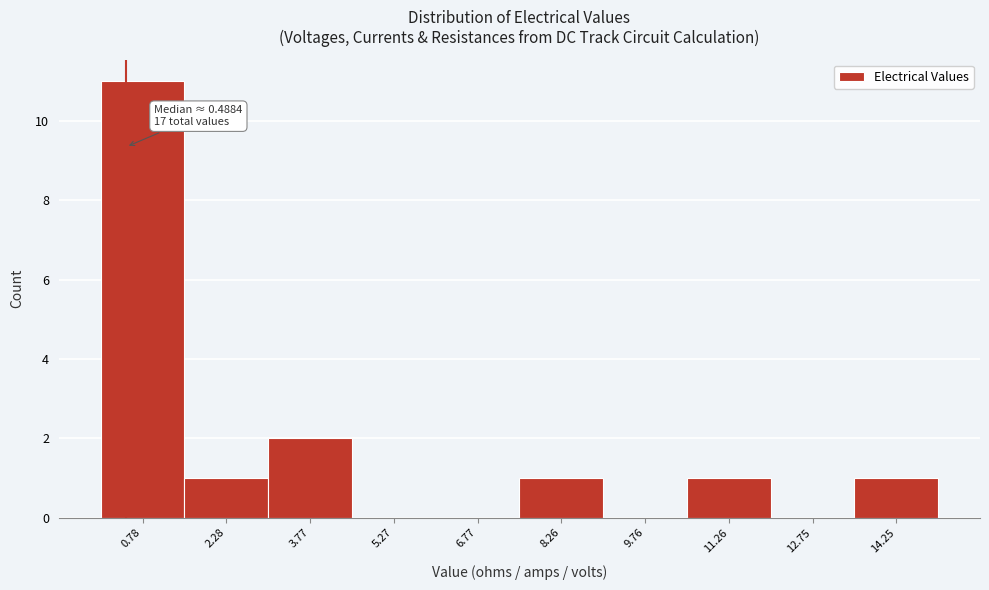

Which range on the x-axis has the tallest bar?

0.0 to 1.6